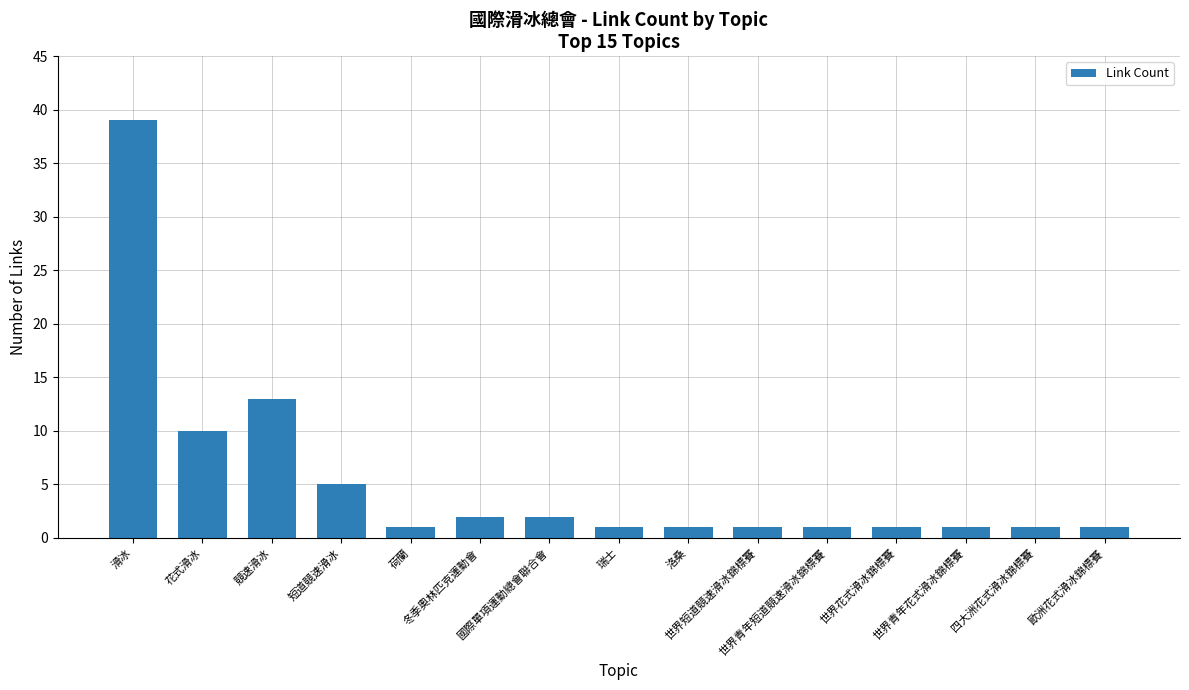

The chart shows a value of 7 at 短道競速滑冰. True or false?

False